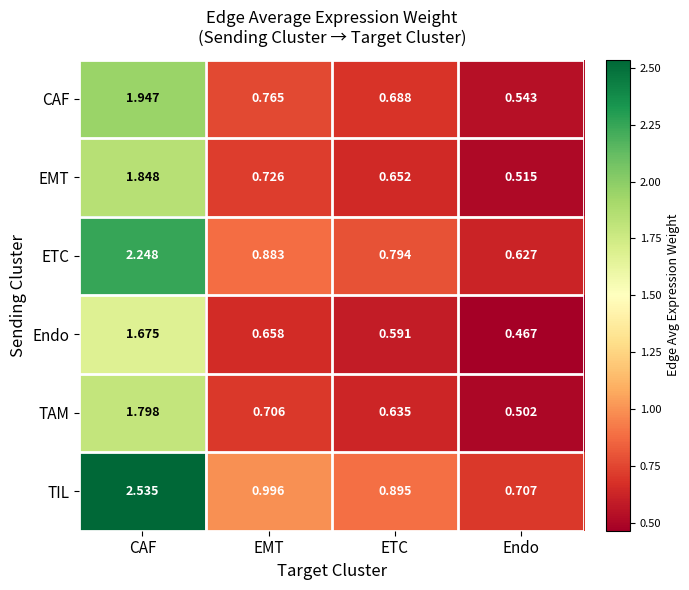

At how many categories does at least one series exceed 1?

1